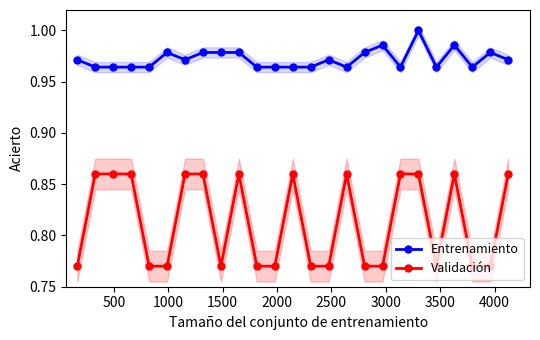

List the series in order of their peak value, highest first.

Entrenamiento, Validación